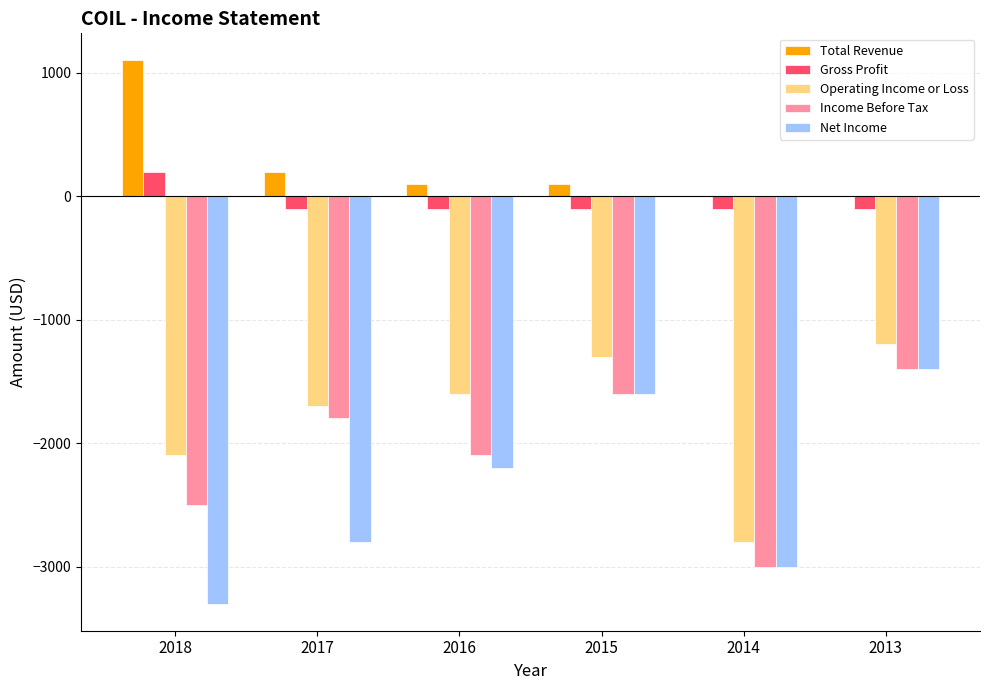

What is the approximate value of Operating Income or Loss at 2017?

-1700